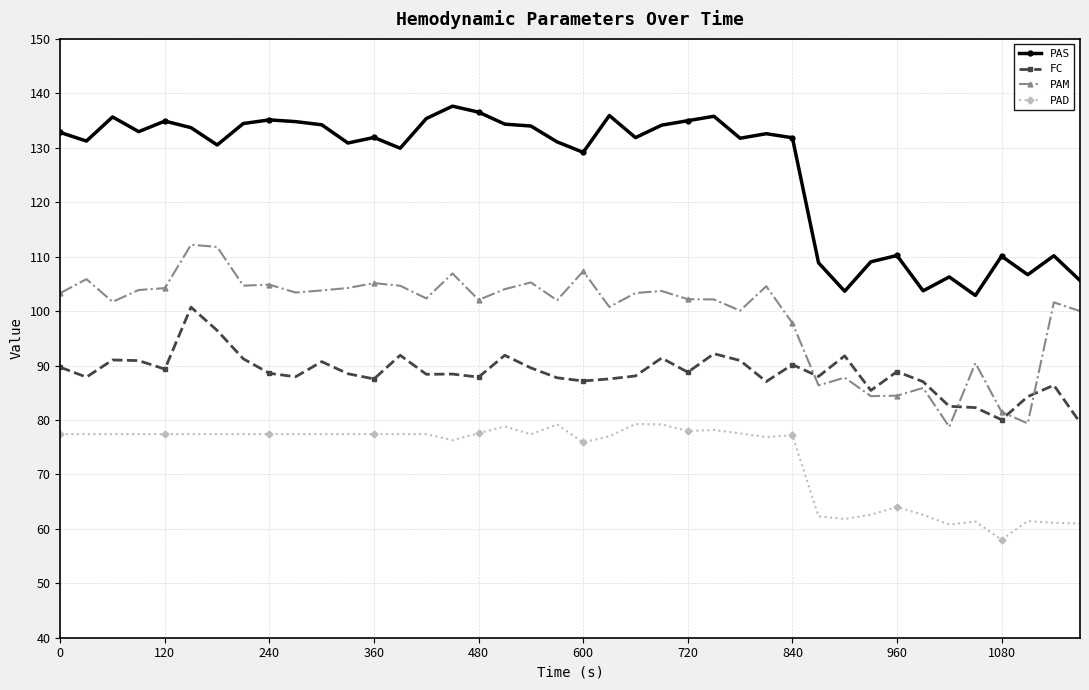

What is the minimum value shown in the chart?

58.0